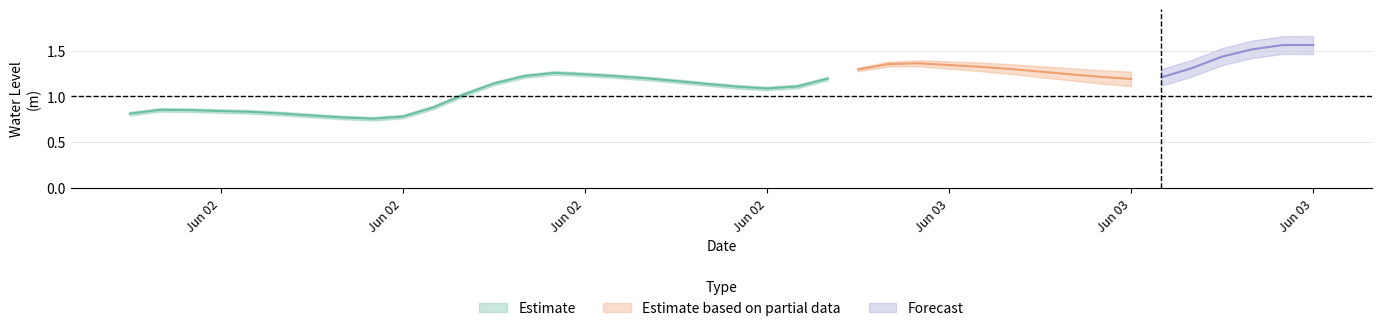

List the labels in order of value, smallest first.

2023-06-02 08:00:00, 2023-06-02 07:00:00, 2023-06-02 09:00:00, 2023-06-02 06:00:00, 2023-06-02 00:00:00, 2023-06-02 05:00:00, 2023-06-02 04:00:00, 2023-06-02 03:00:00, 2023-06-02 02:00:00, 2023-06-02 01:00:00, 2023-06-02 10:00:00, 2023-06-02 11:00:00, 2023-06-02 21:00:00, 2023-06-02 20:00:00, 2023-06-02 22:00:00, 2023-06-02 19:00:00, 2023-06-02 12:00:00, 2023-06-02 18:00:00, 2023-06-03 09:00:00, 2023-06-02 23:00:00, 2023-06-02 17:00:00, 2023-06-03 10:00:00, 2023-06-03 08:00:00, 2023-06-02 16:00:00, 2023-06-02 13:00:00, 2023-06-02 15:00:00, 2023-06-03 07:00:00, 2023-06-02 14:00:00, 2023-06-03 06:00:00, 2023-06-03 00:00:00, 2023-06-03 05:00:00, 2023-06-03 11:00:00, 2023-06-03 04:00:00, 2023-06-03 03:00:00, 2023-06-03 01:00:00, 2023-06-03 02:00:00, 2023-06-03 12:00:00, 2023-06-03 13:00:00, 2023-06-03 14:00:00, 2023-06-03 15:00:00